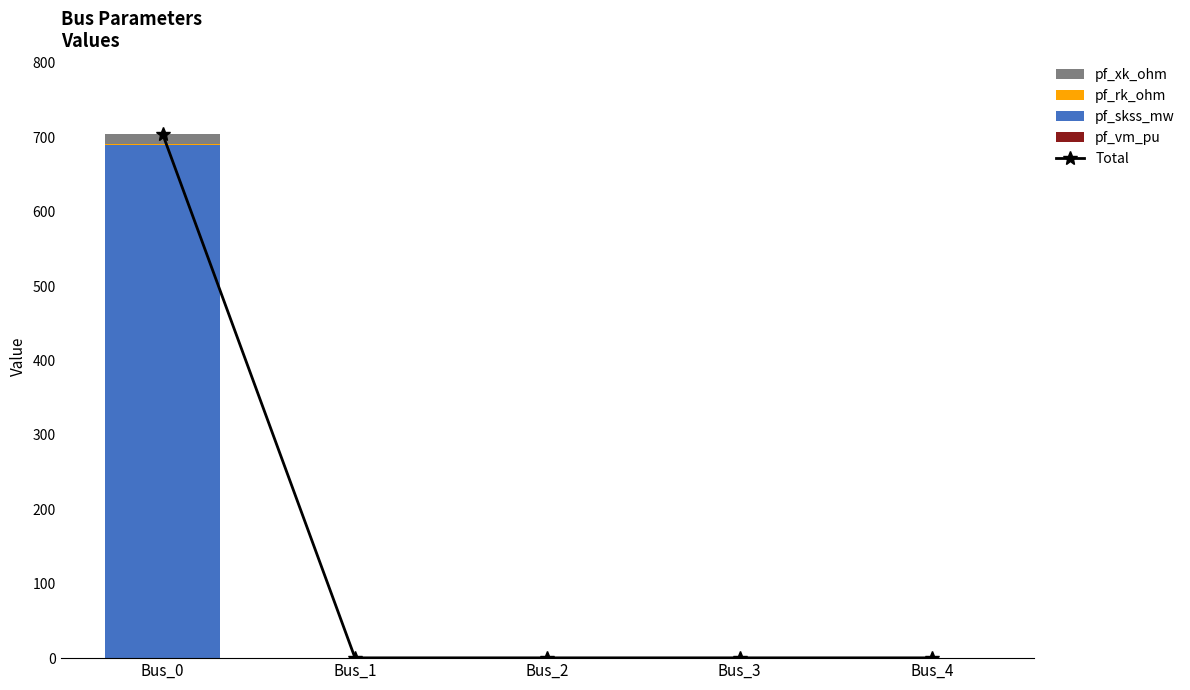

What is the difference between the maximum and minimum values in the pf_skss_mw series?

689.3